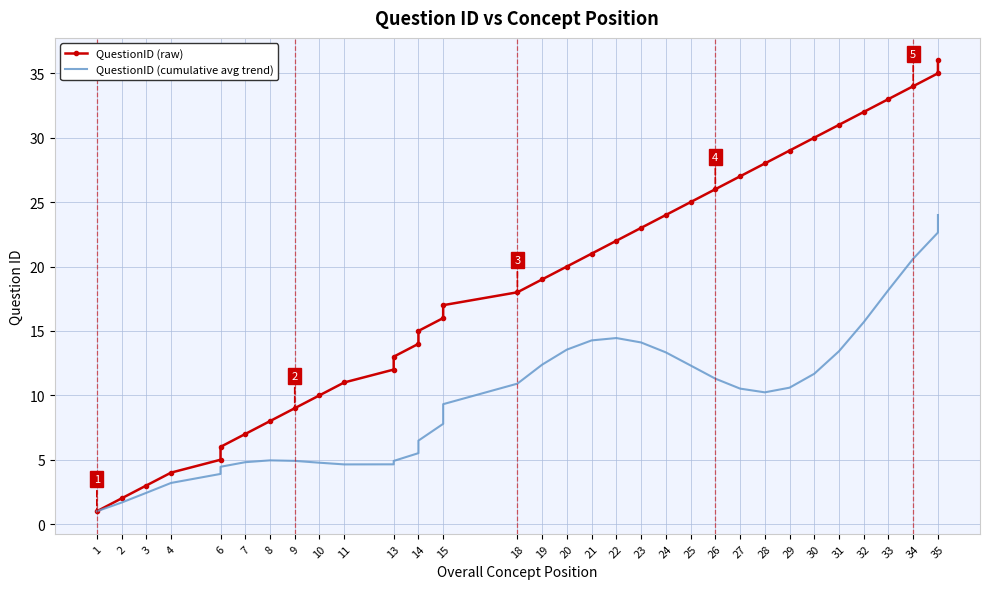

List the series in order of their peak value, highest first.

QuestionID (raw), QuestionID (cumulative avg trend)